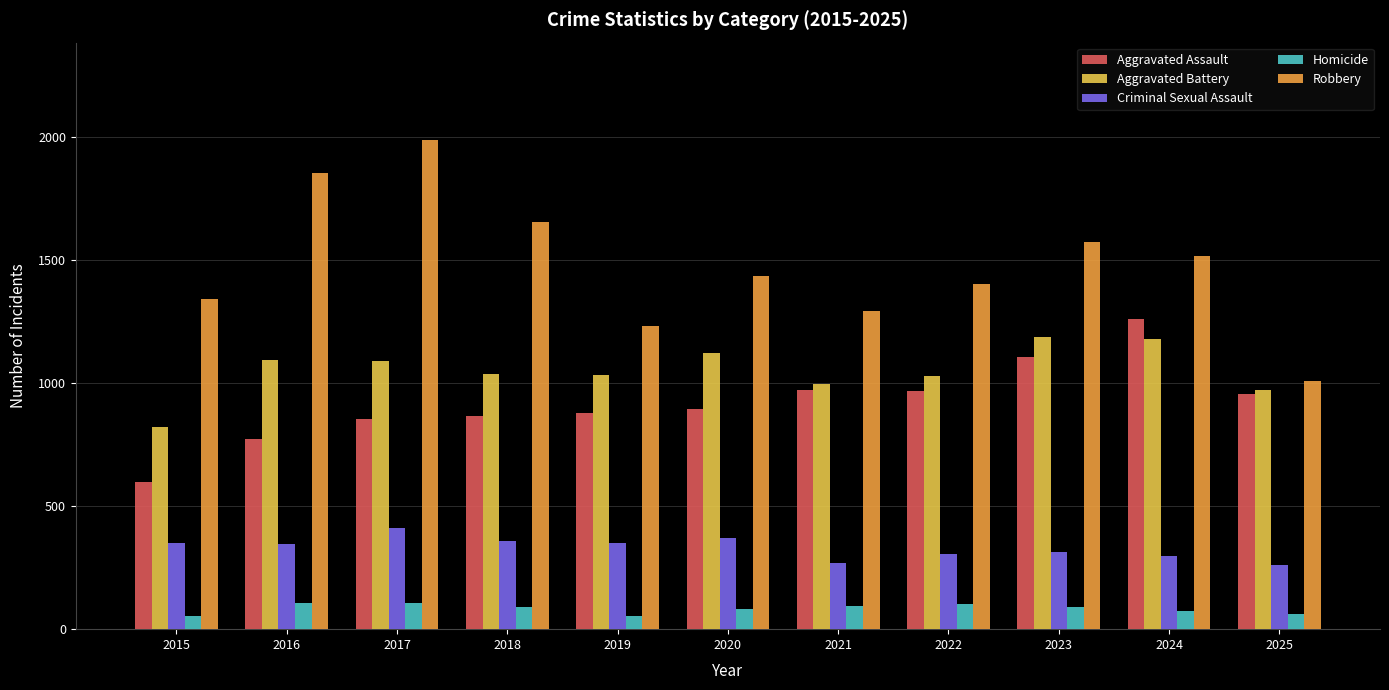

What is the total value across all series at 2017?

4447